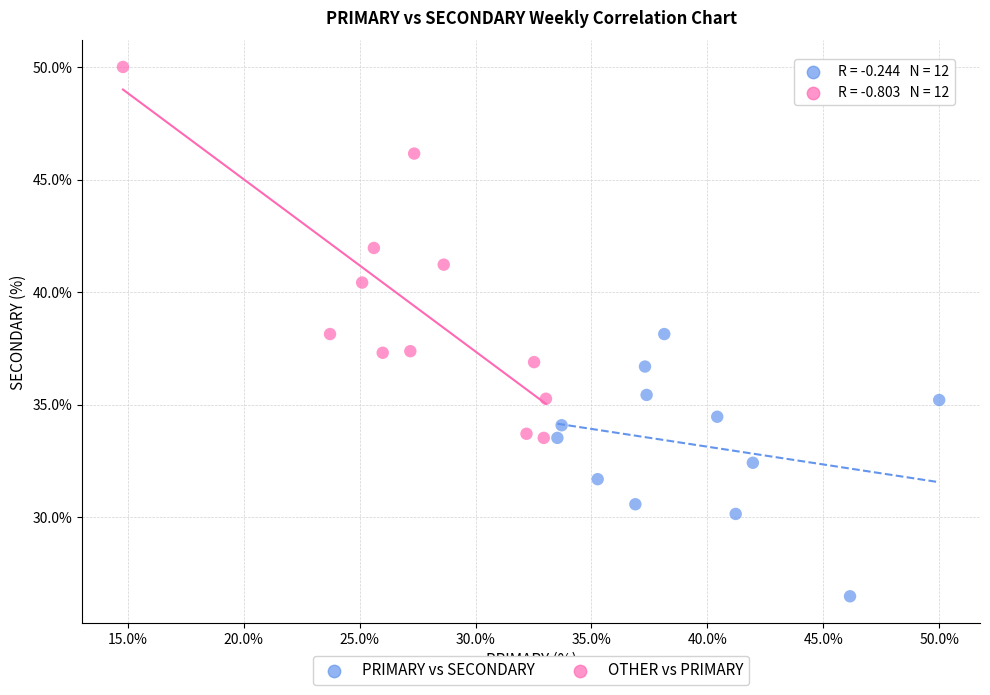

Which series has the widest spread of Y values?

OTHER vs PRIMARY